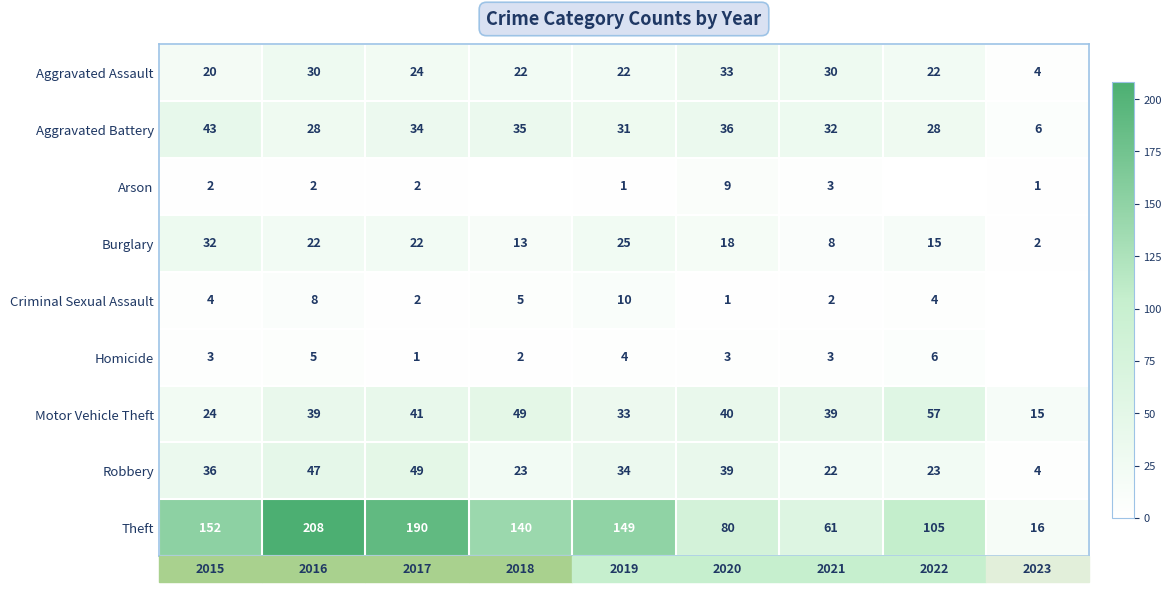

Rank the series at 2016 from highest to lowest value.

Theft, Robbery, Motor Vehicle Theft, Aggravated Assault, Aggravated Battery, Burglary, Criminal Sexual Assault, Homicide, Arson